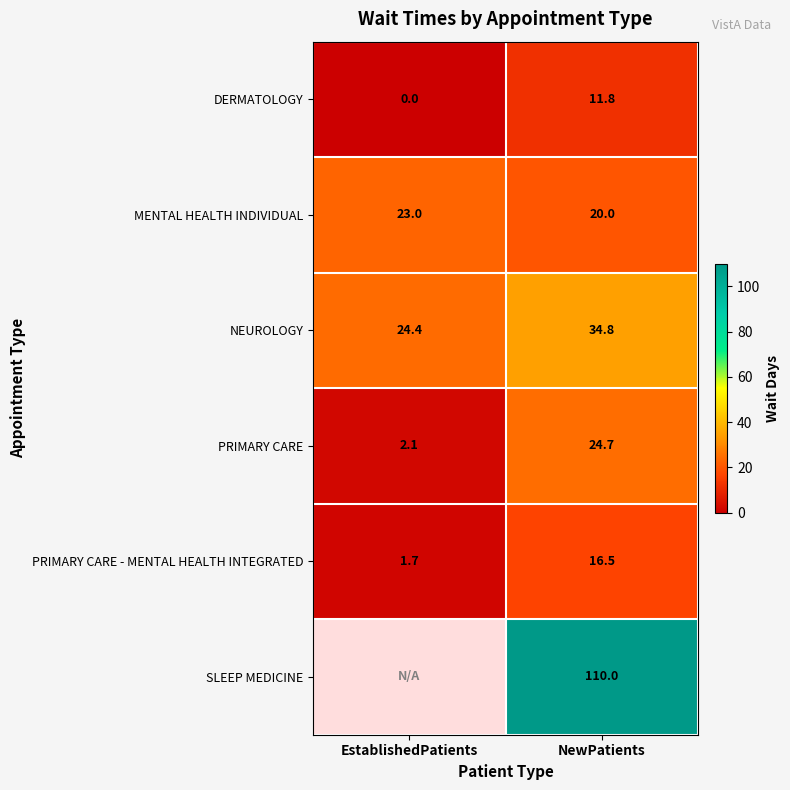

At which category is the sum across all series the highest?

NewPatients